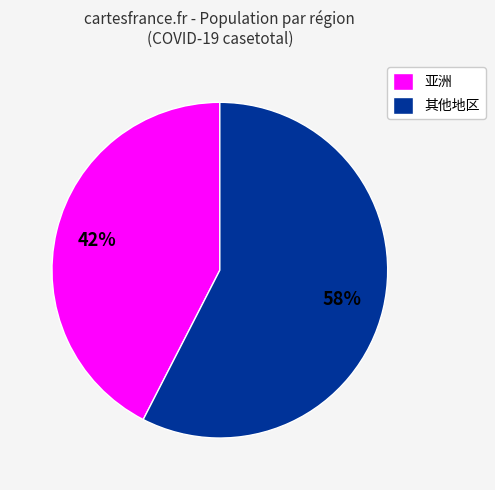

What is the largest slice in the pie chart?

其他地区